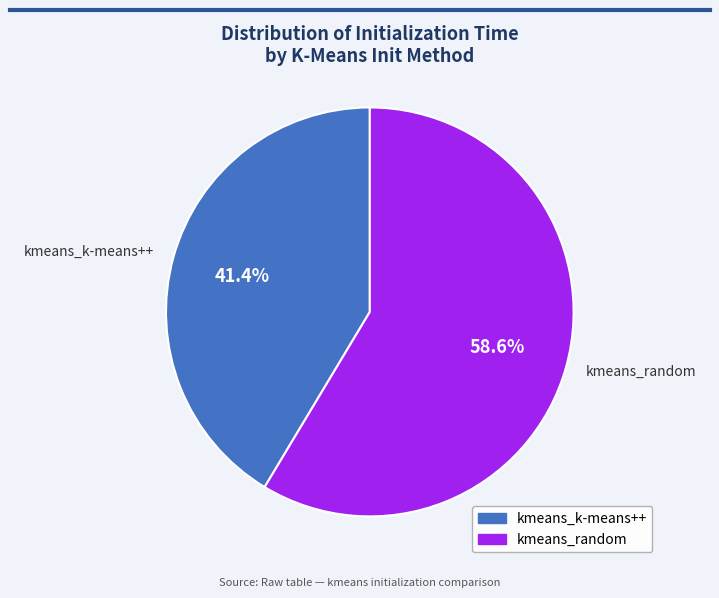

What is the largest slice in the pie chart?

kmeans_random